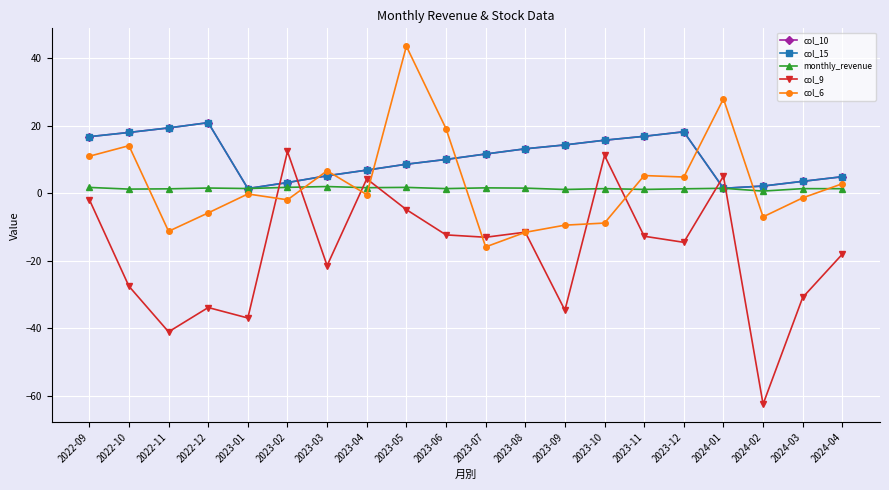

True or false: col_9 has a value of -4.8 at 2023-05.

True